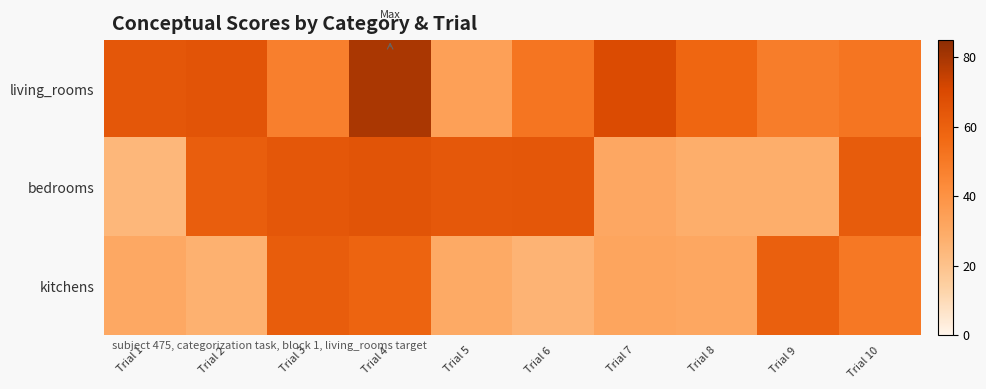

At how many categories does at least one series exceed 52?

10